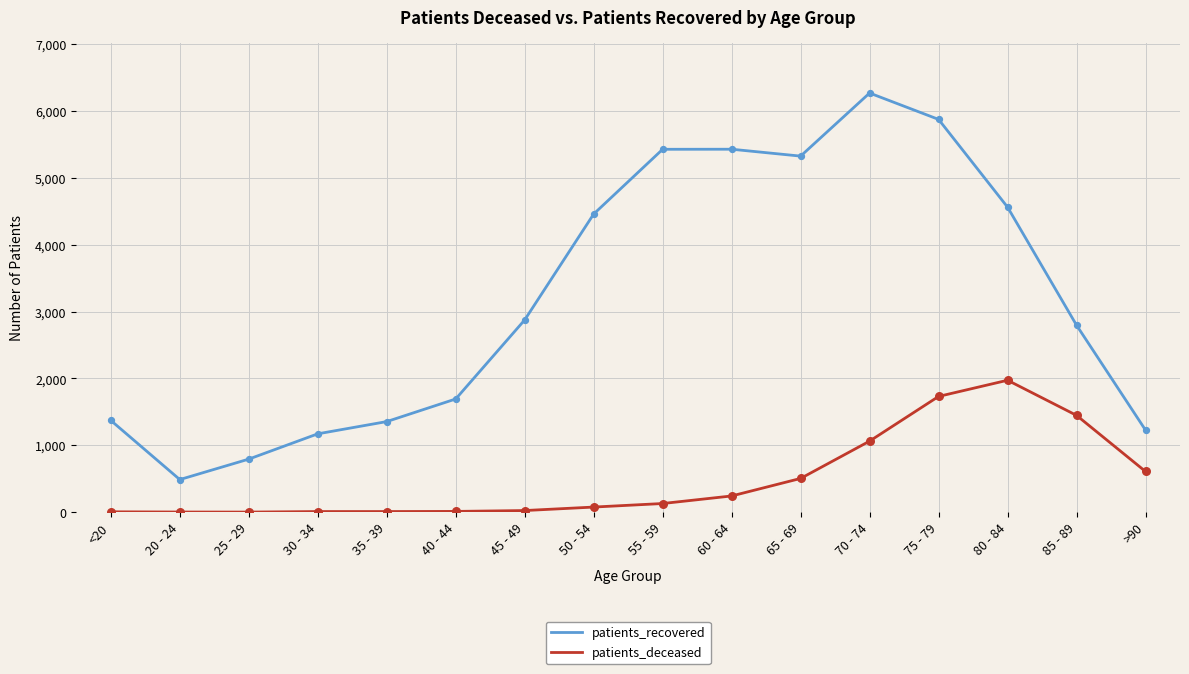

At which category is the sum across all series the highest?

75 - 79